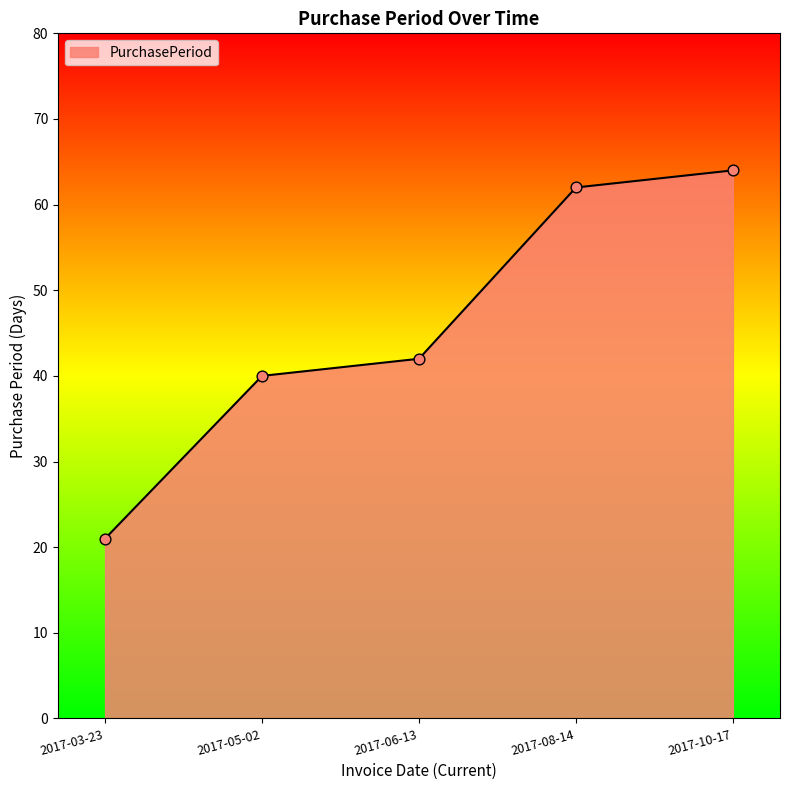

What is the change in value from 2017-03-23 to 2017-10-17?

+43